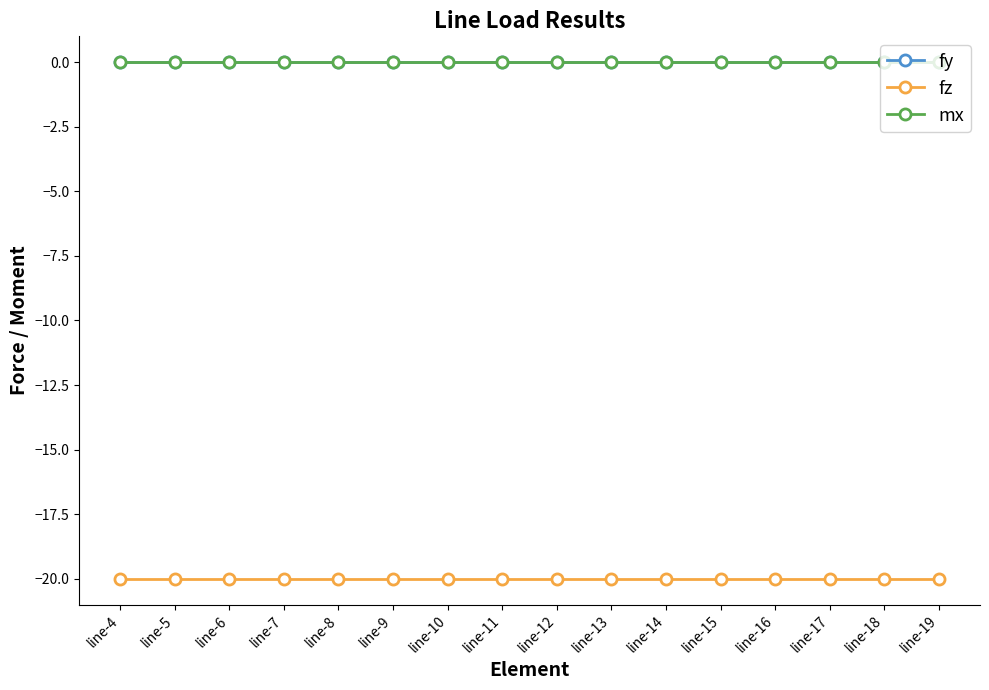

Which series changed the most between line-4 and line-16?

fy